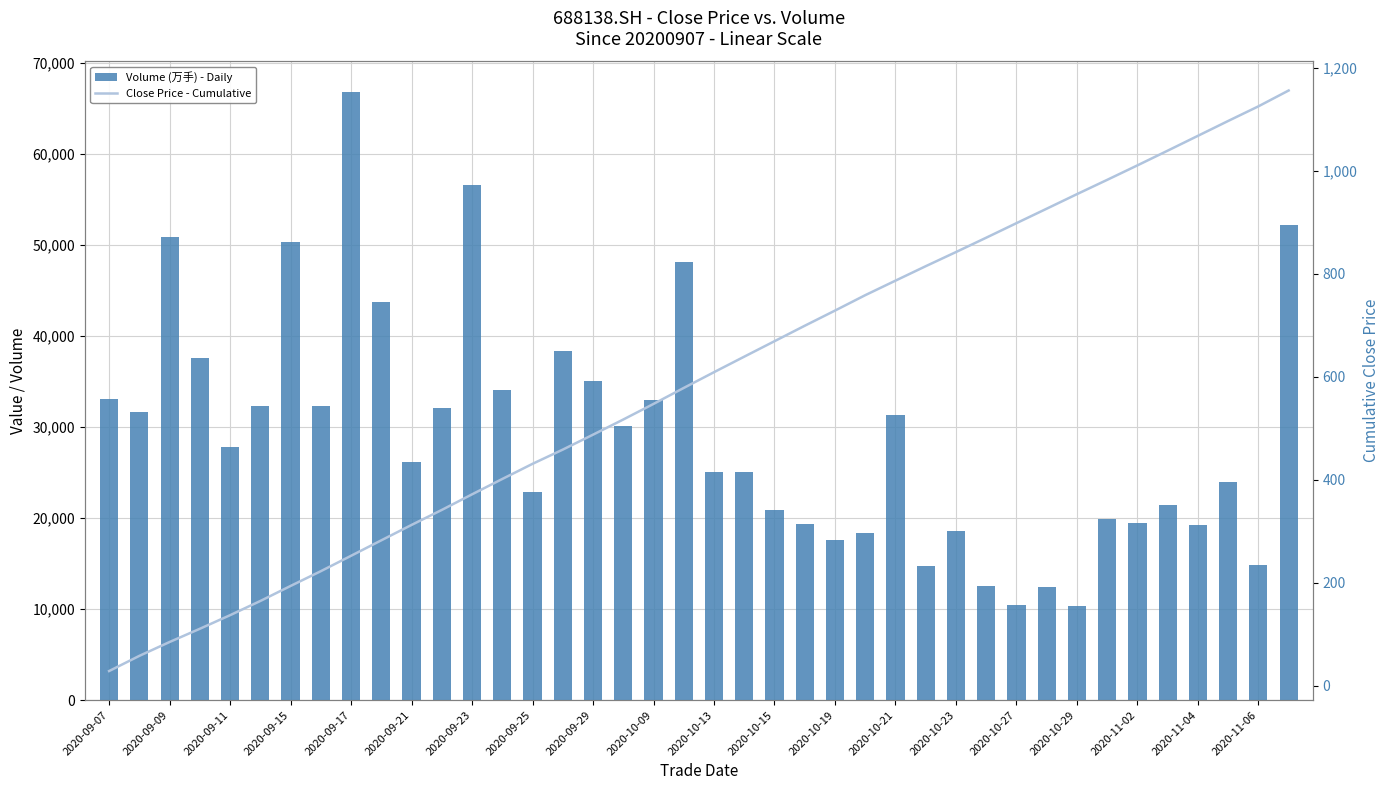

The Volume (万手) - Daily series shows 25112.0 at 21. True or false?

True